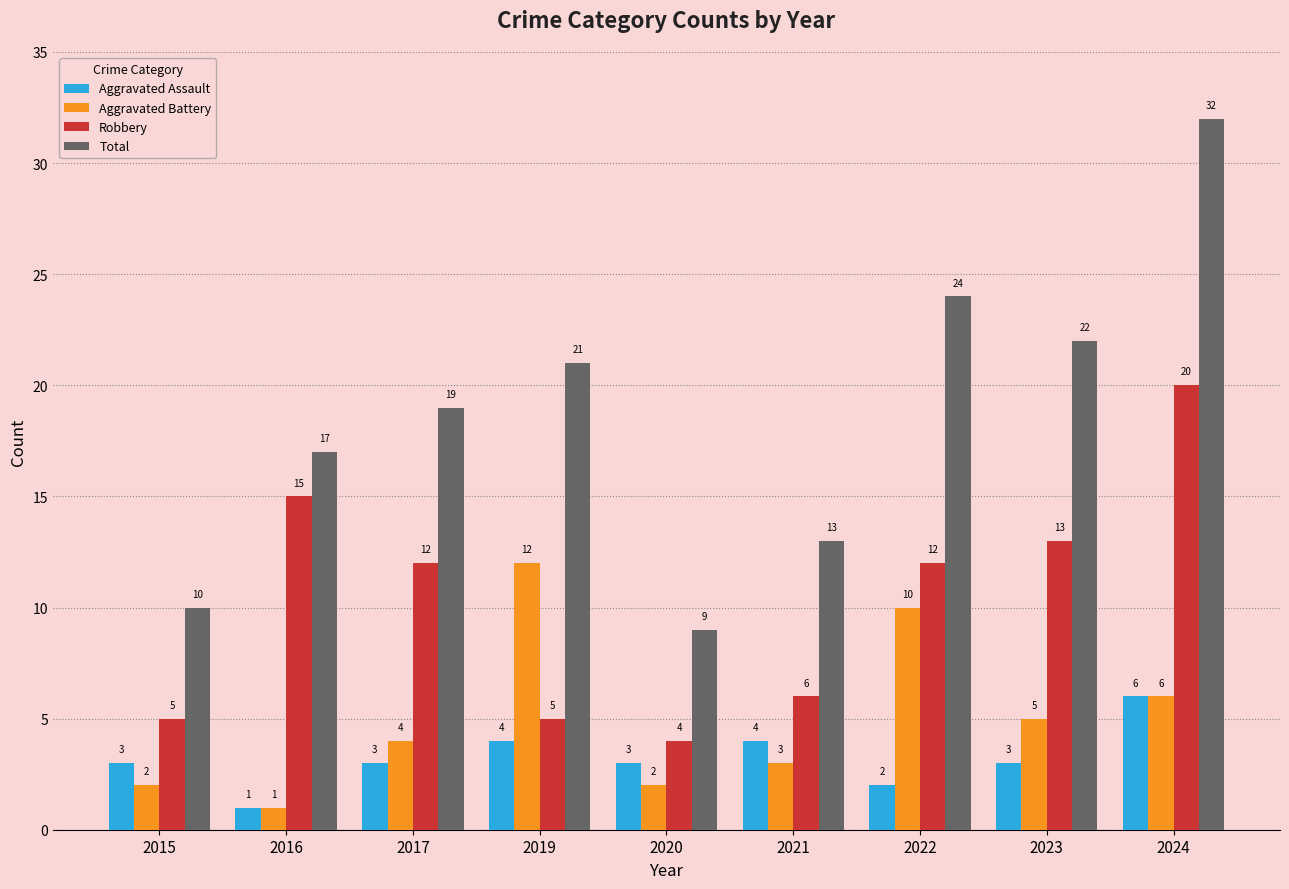

Reading right to left, what are all the values shown in this chart?

Aggravated Assault: 6	3	2	4	3	4	3	1	3
Aggravated Battery: 6	5	10	3	2	12	4	1	2
Robbery: 20	13	12	6	4	5	12	15	5
Total: 32	22	24	13	9	21	19	17	10